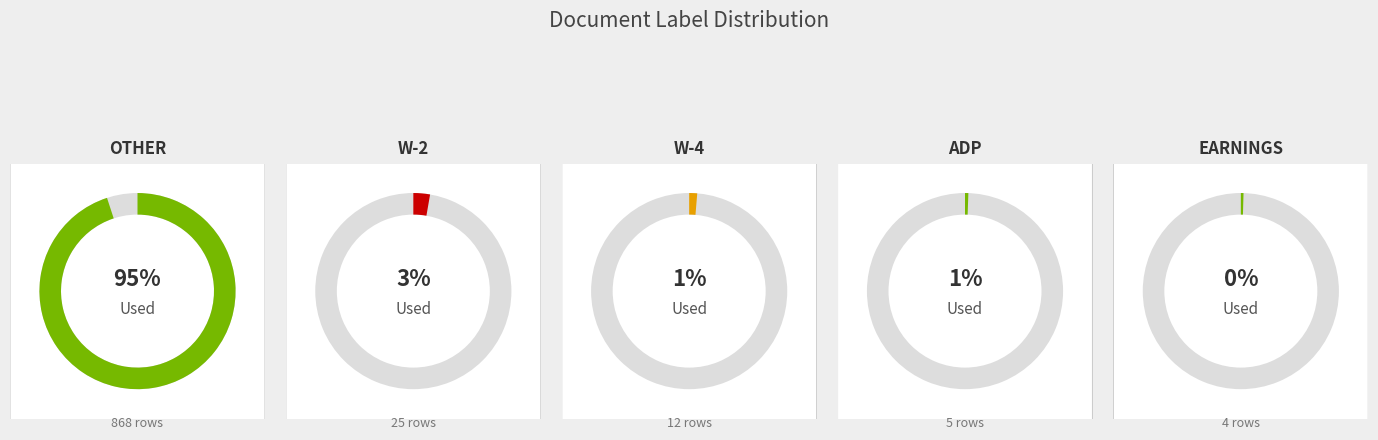

Which slice is the smallest?

EARNINGS